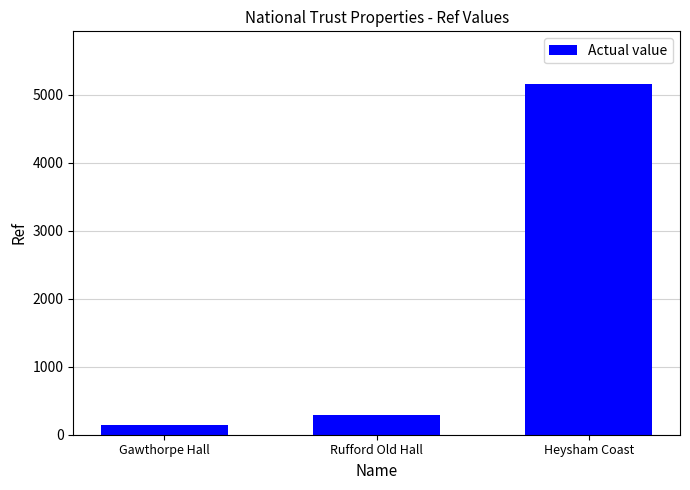

Read the value at Rufford Old Hall.

283